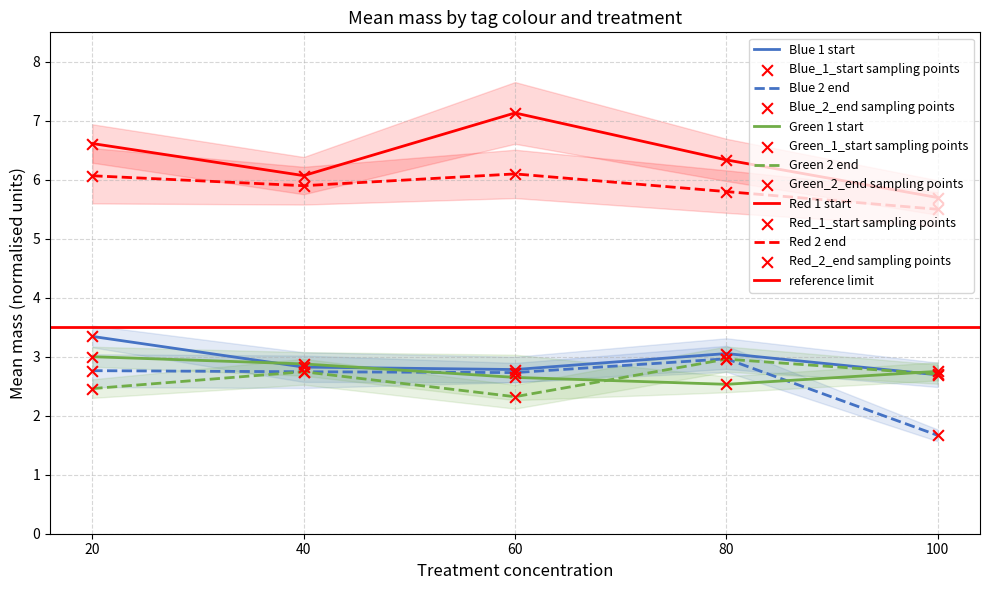

Which series reaches the maximum Y coordinate?

Red_1_start